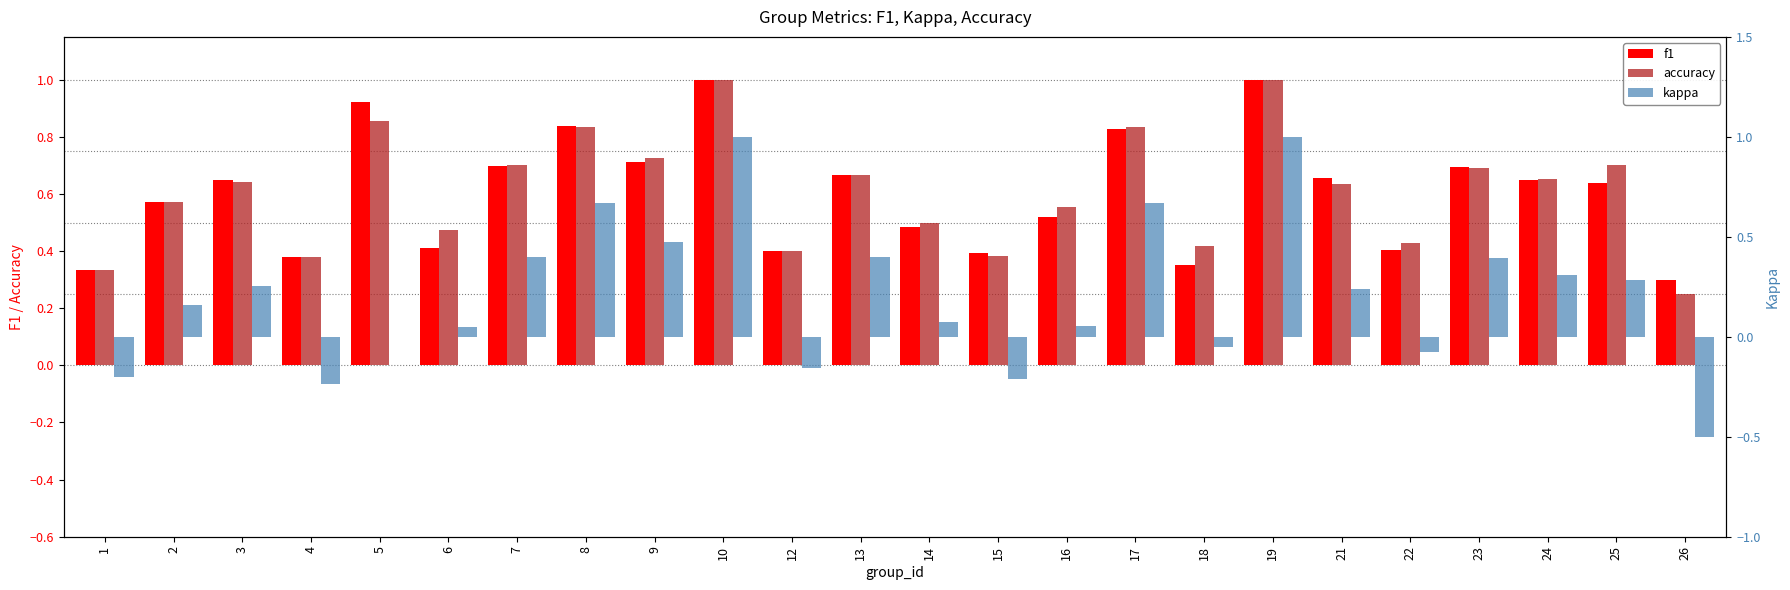

At which category is the sum across all series the highest?

10